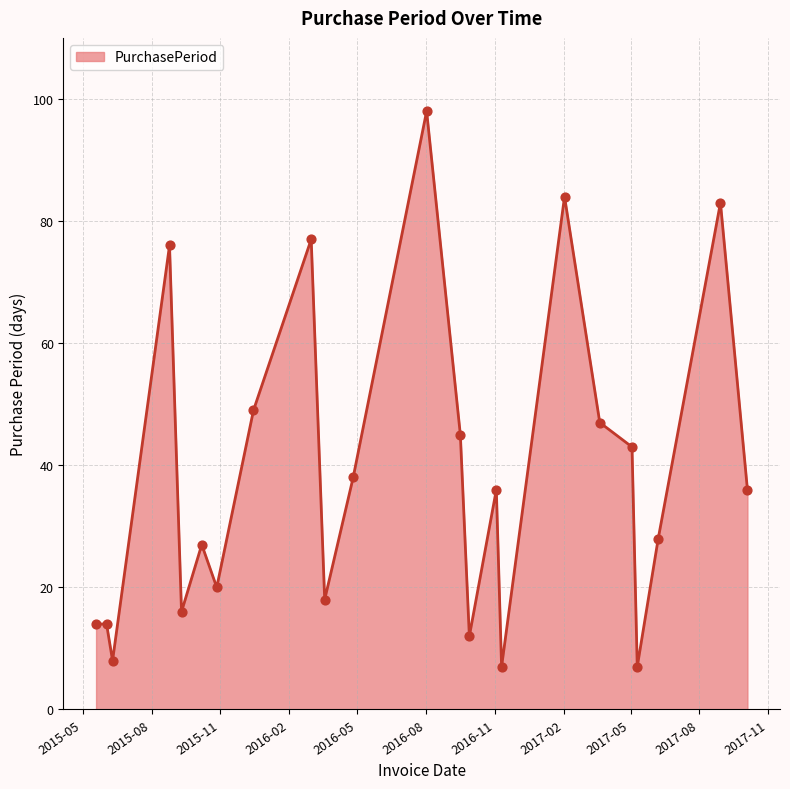

What is the smallest value displayed?

7